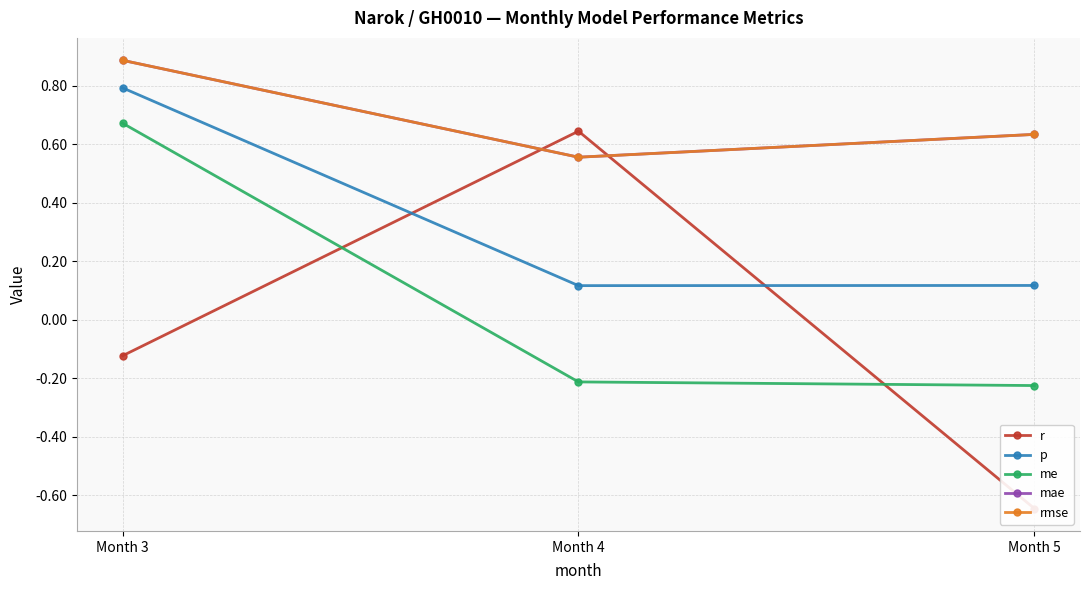

The me series shows -0.2 at Month 5. True or false?

True